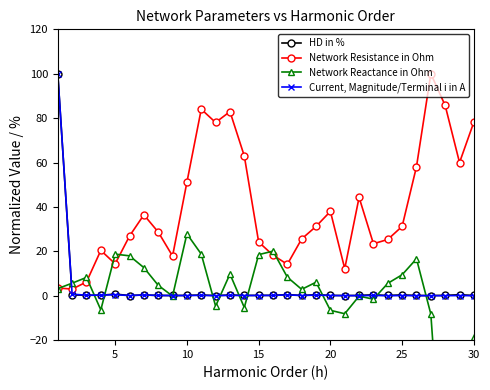

What are all the series names shown in the legend?

HD in %, Network Resistance in Ohm, Network Reactance in Ohm, Current, Magnitude/Terminal i in A